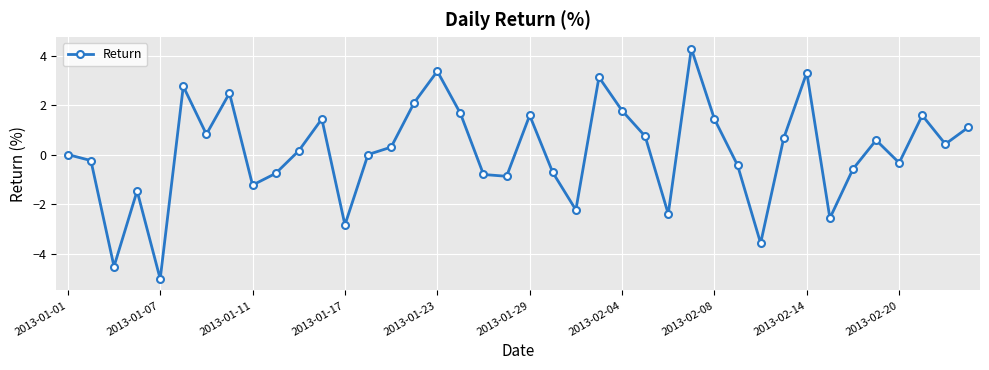

What is the difference between the maximum and minimum values?

9.3